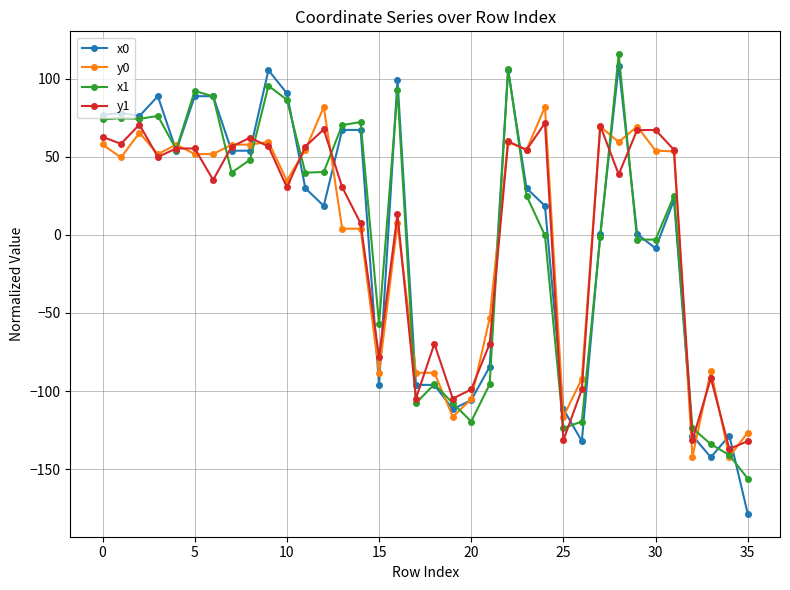

What is the difference between the maximum and minimum values in the y1 series?

208.4